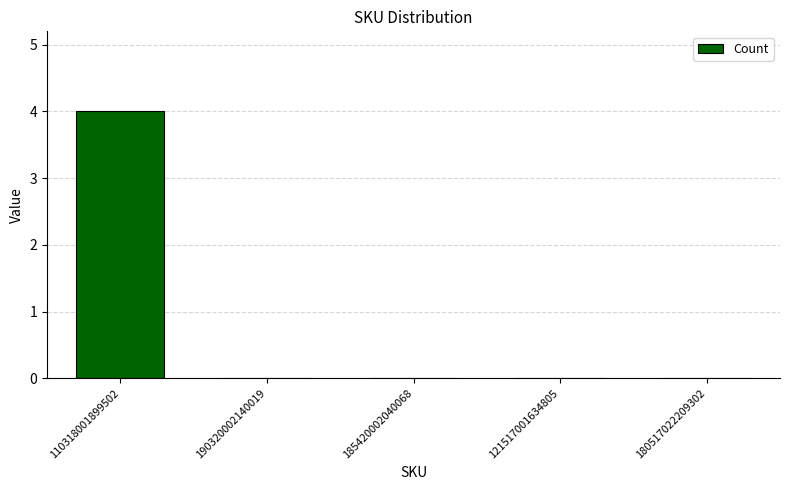

Is it true that the value at 190320002140019 is 0?

True